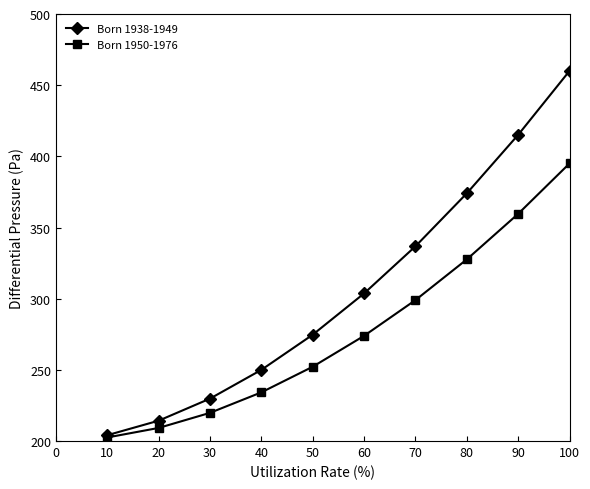

Where is Born 1938-1949 nearest to the value 332?

70